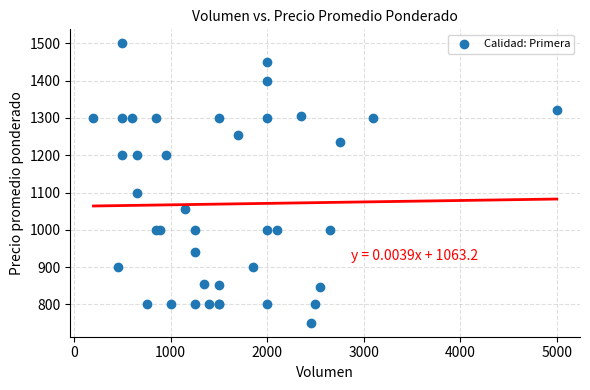

What Y value in the scatter plot is closest to 1125?

1100